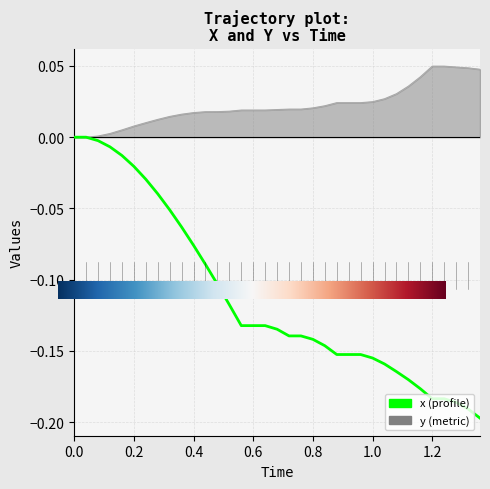

Which series has the largest total across all categories?

y (metric)